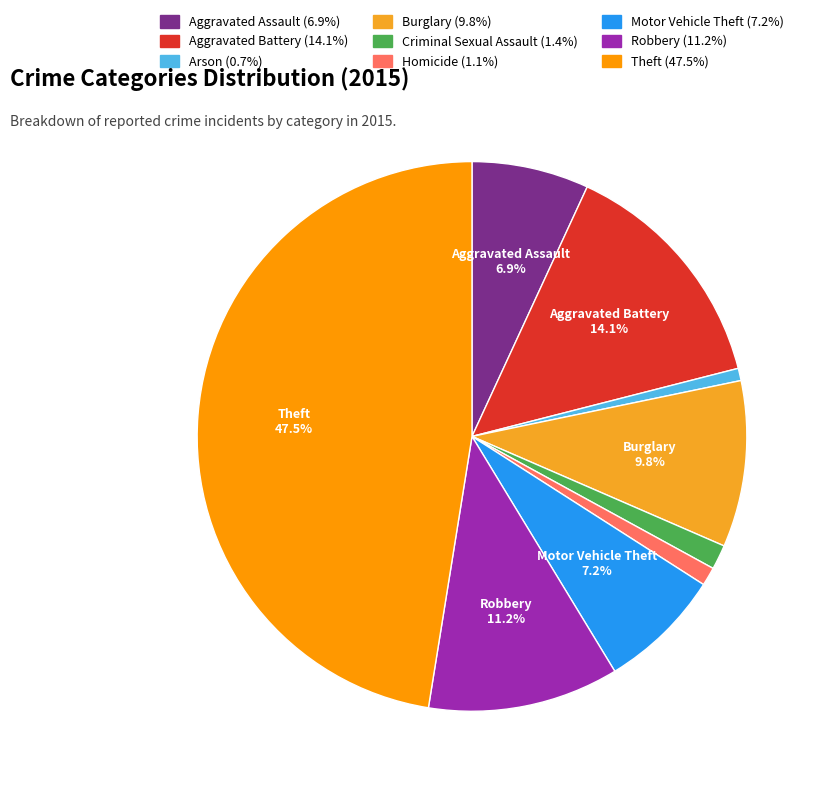

To the nearest percent, what portion does Burglary represent?

10%